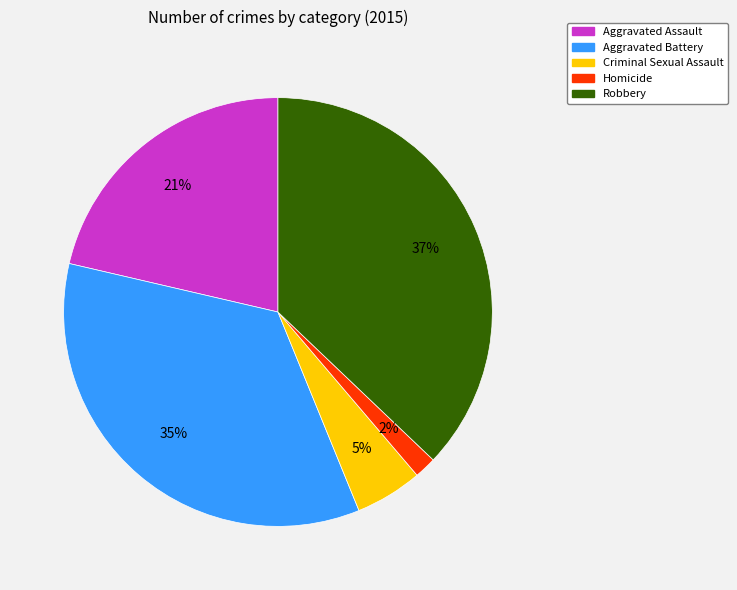

Is there a majority slice in this chart?

No